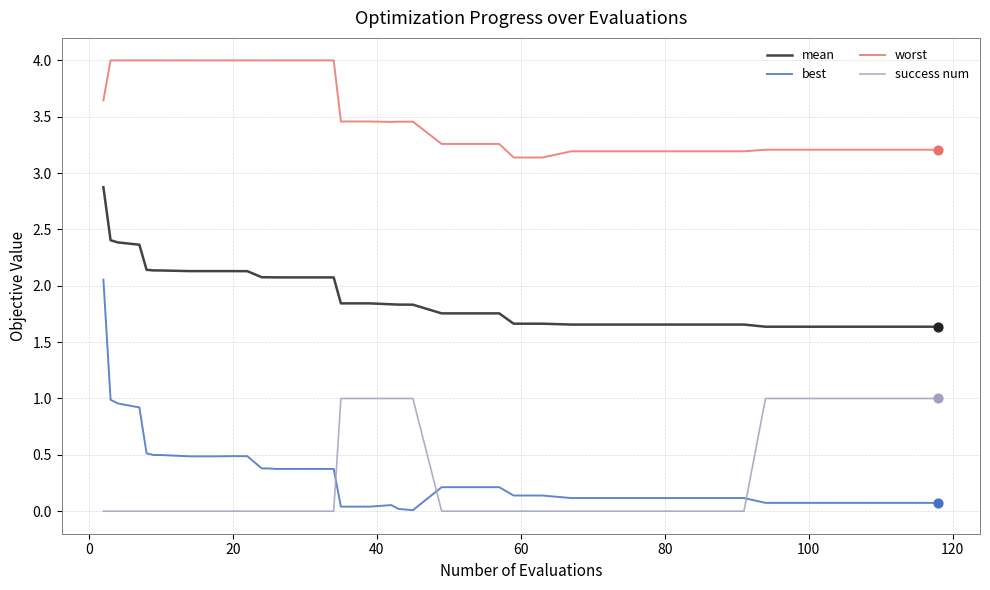

What is the greatest value displayed?

4.0